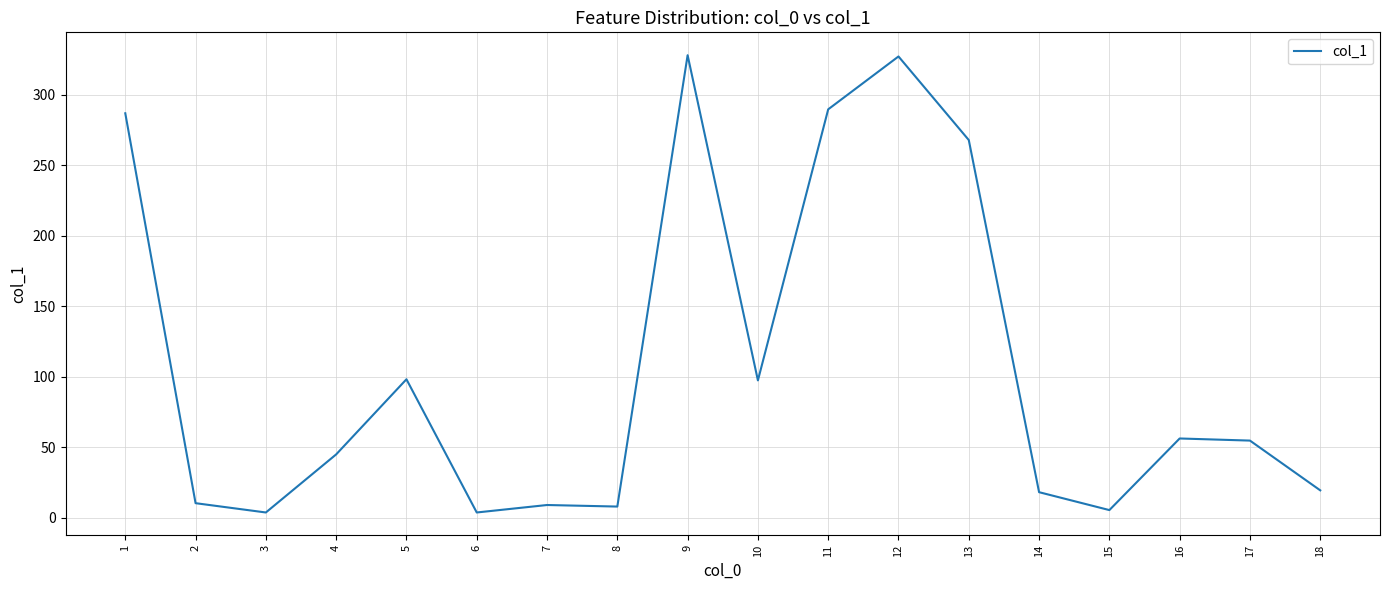

What is the average value?

107.2